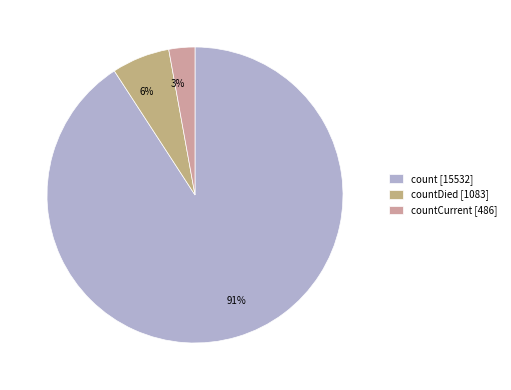

Which category accounts for the majority?

count [15532]